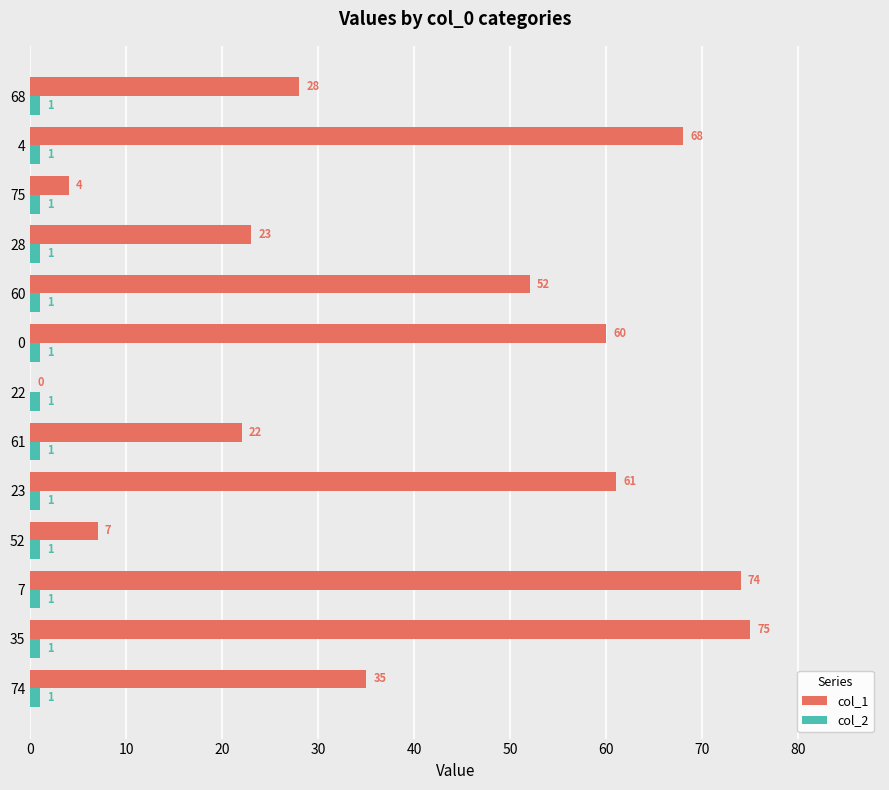

The value of col_2 at 68 is 1. True or false?

True